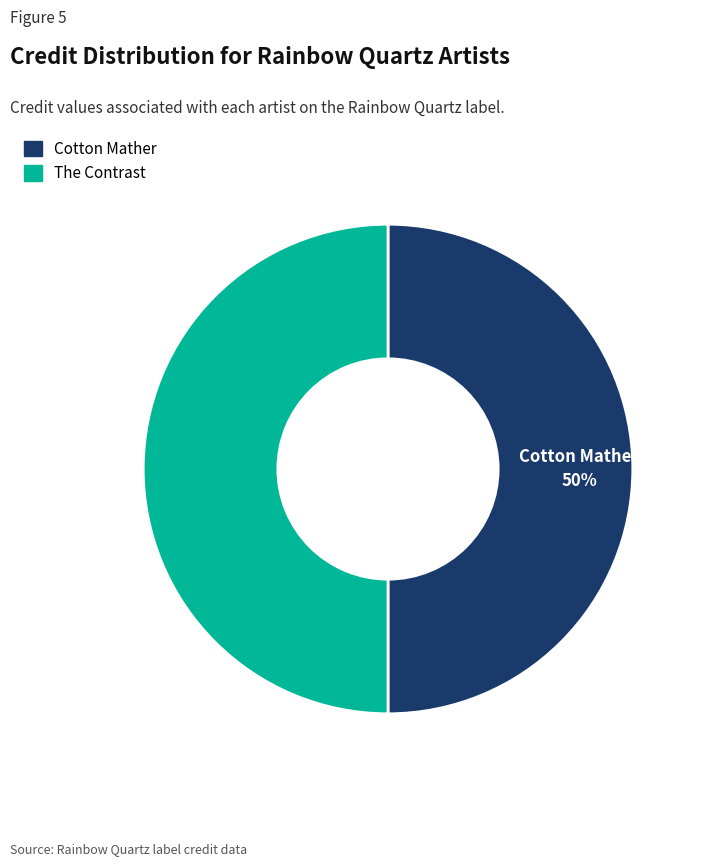

To the nearest percent, what is the combined percentage of Cotton Mather and The Contrast?

100%